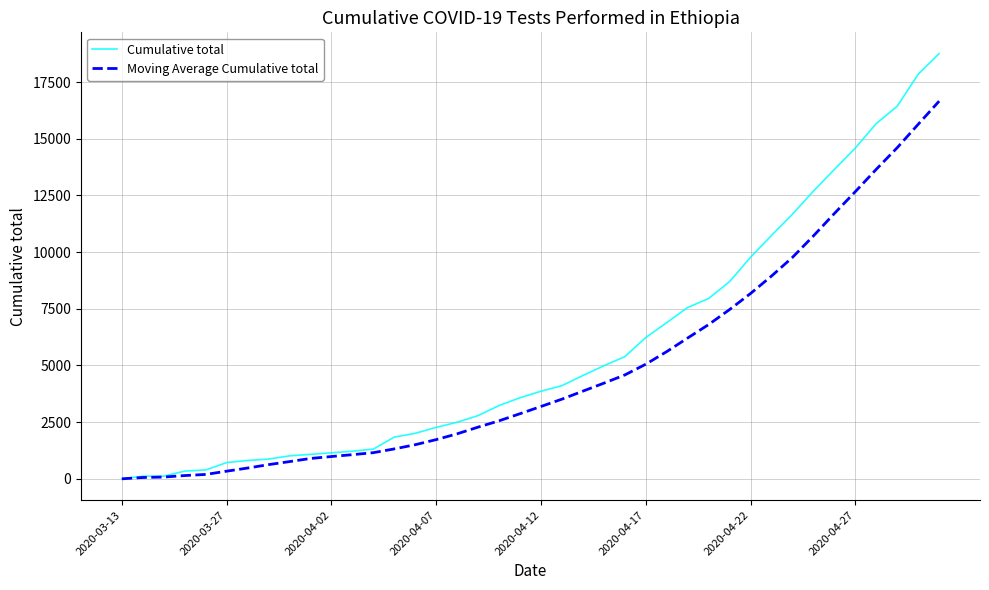

Which series has the largest total across all categories?

Cumulative total